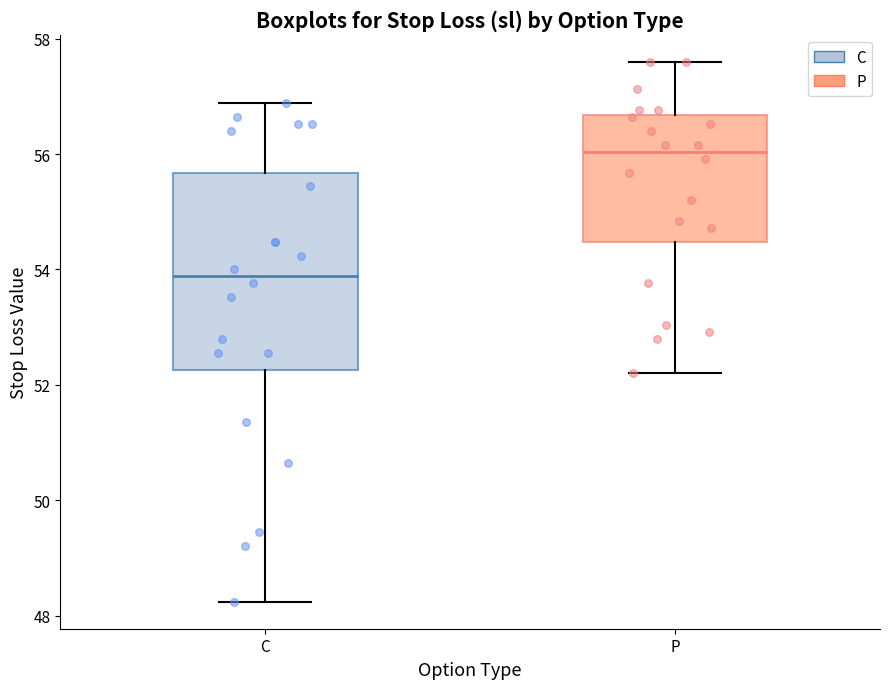

Reading left to right, read every box against the y-axis: the position of its median line, the range the box covers, and the ends of its whiskers. The values are not printed on the chart, so give them approximately, as read against the axis.

C: median 53.8, box 52.2 to 55.6, whiskers 48.2 to 56.8
P: median 56.0, box 54.4 to 56.6, whiskers 52.2 to 57.6